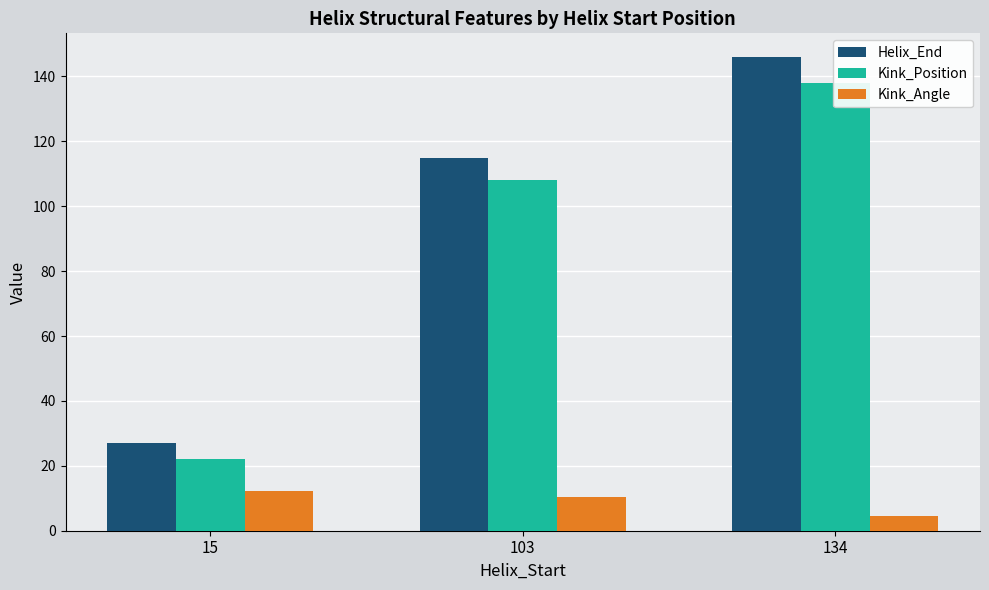

Reading left to right, what are all the values shown in this chart?

Helix_End: 15=27.0	103=115.0	134=146.0
Kink_Position: 15=22.0	103=108.0	134=138.0
Kink_Angle: 15=12.1	103=10.5	134=4.5